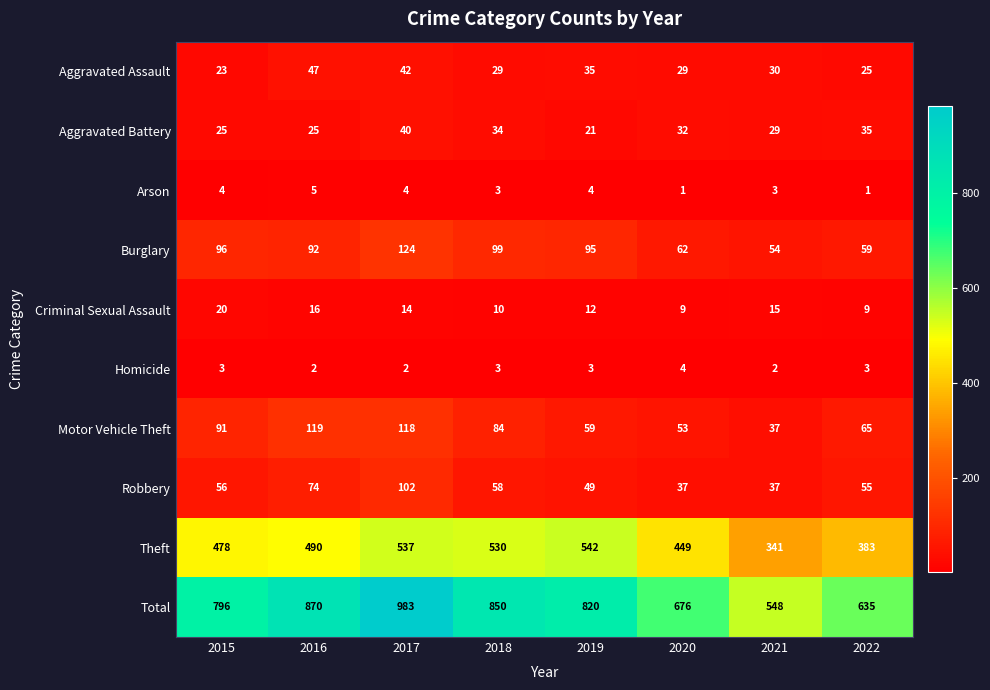

What is the sum of all Homicide values?

22